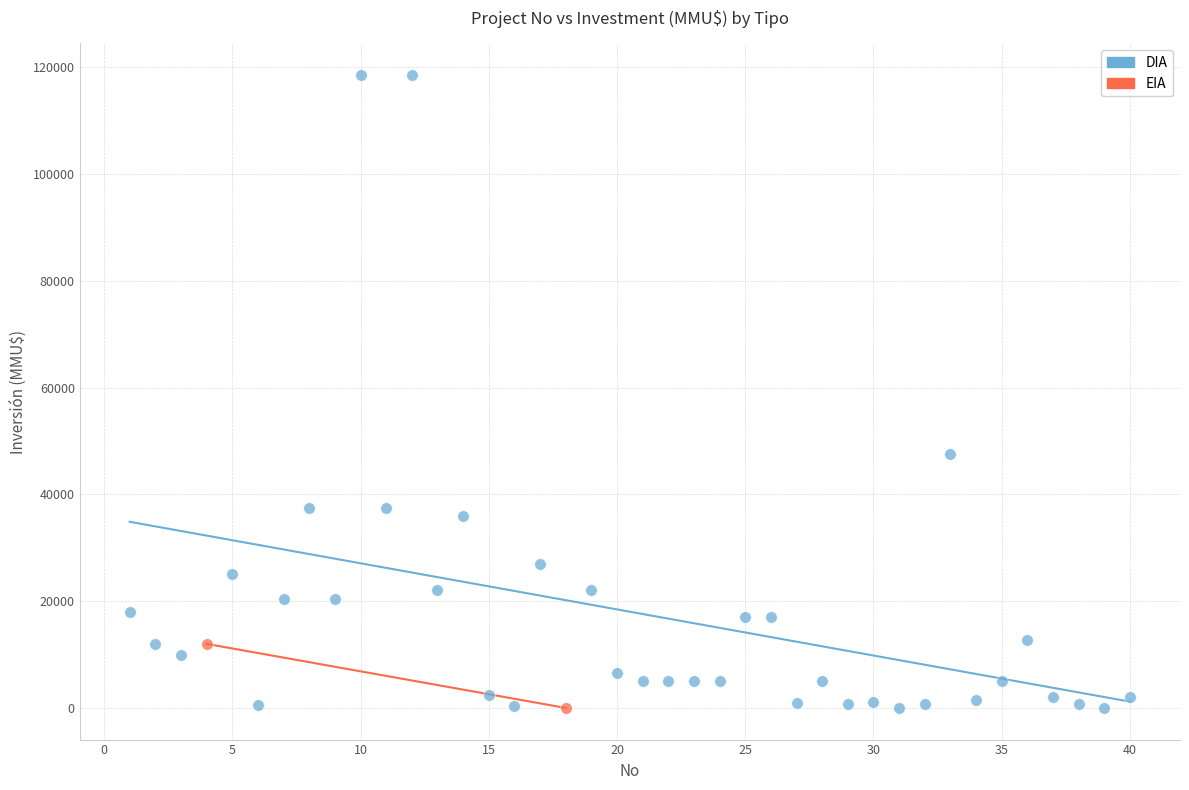

What are all the series names shown in the legend?

DIA, EIA